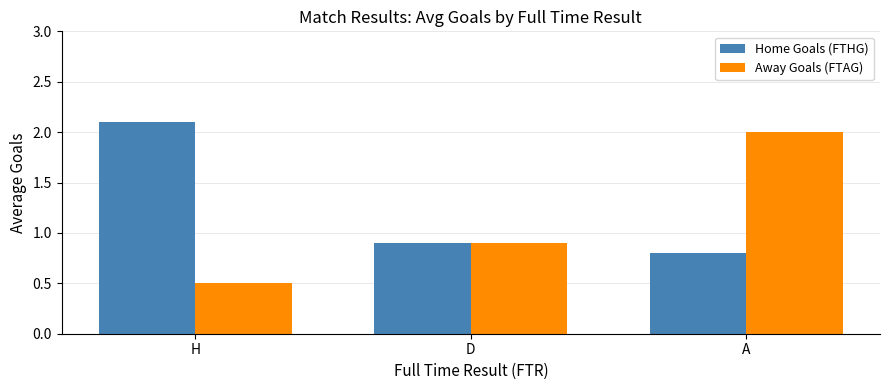

What is the sum of the Home Goals (FTHG) values at A and H?

2.9